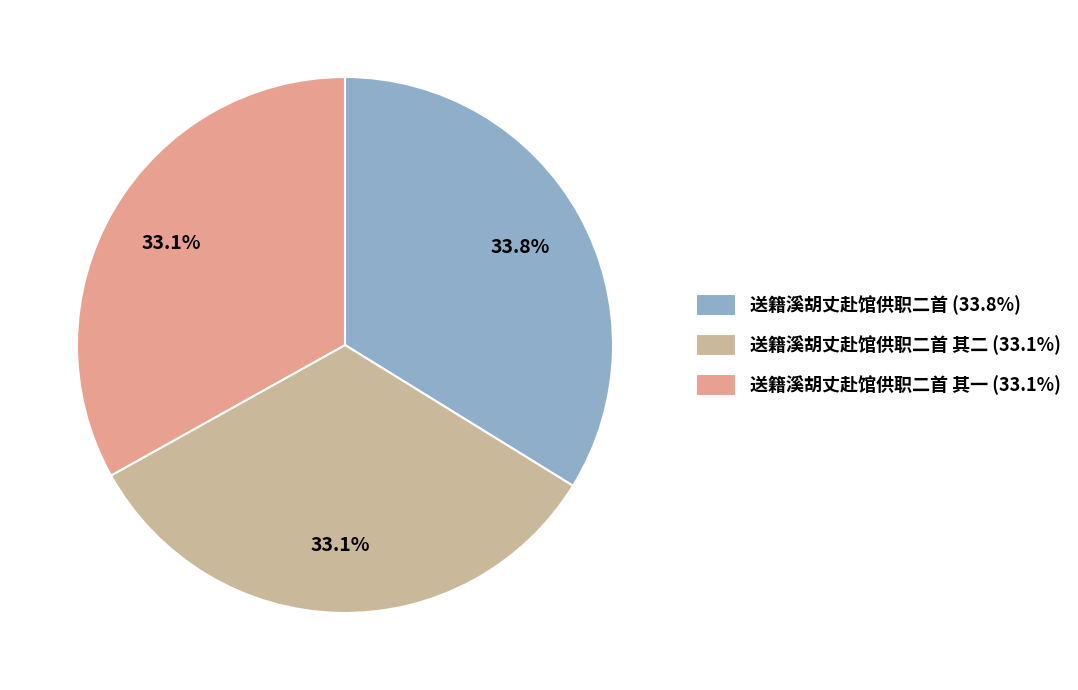

Do 送籍溪胡丈赴馆供职二首 (33.8%) and 送籍溪胡丈赴馆供职二首 其一 (33.1%) together represent more than half of the pie?

Yes